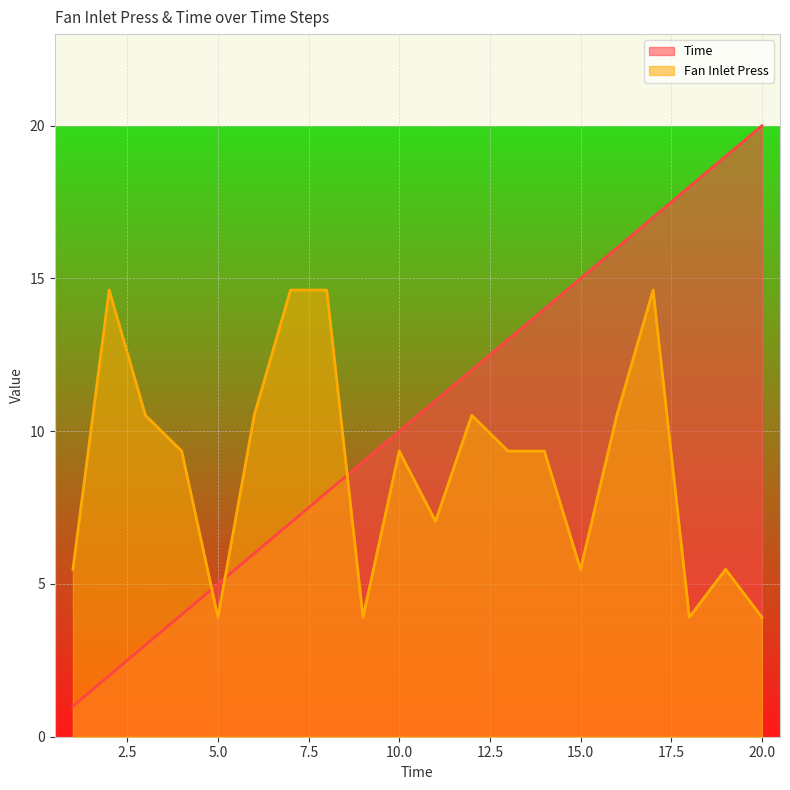

How many lines are shown in the chart?

2